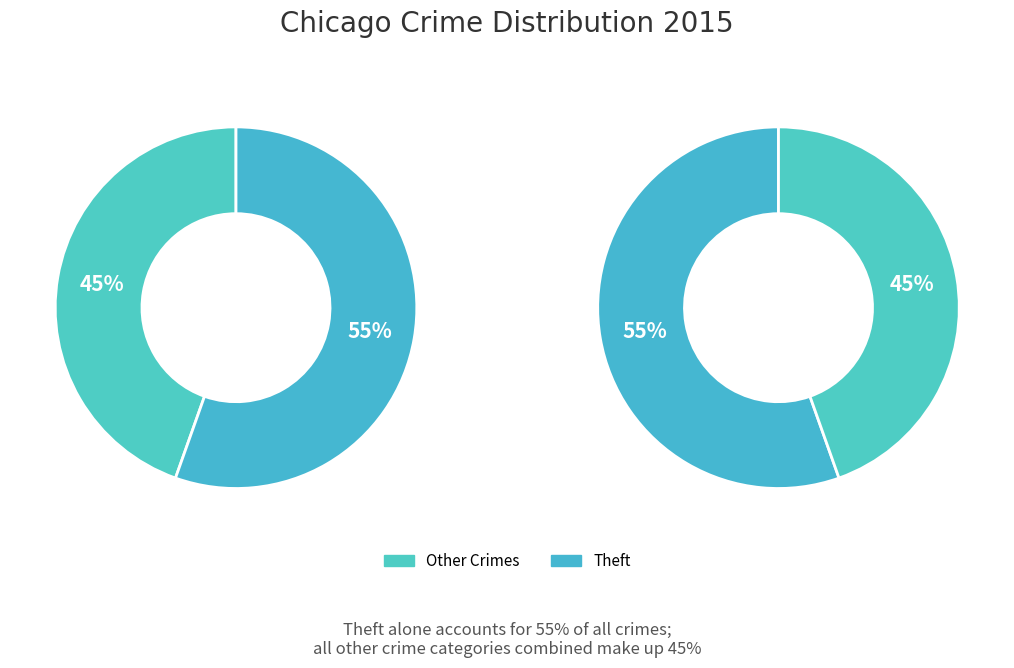

Is the sum of Theft and Burglary greater than half?

Yes